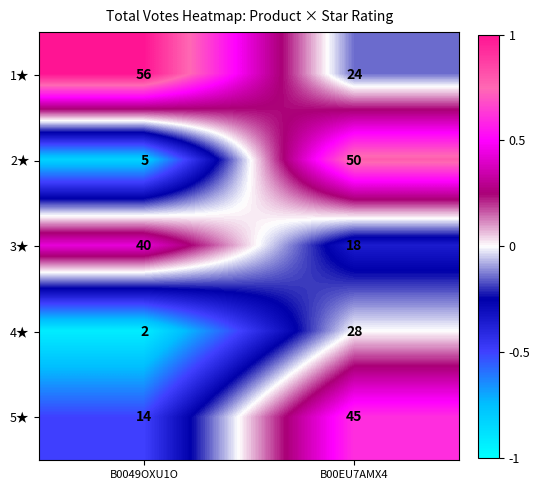

Reading left to right, what are all the values shown in this chart?

1★: B0049OXU1O=56	B00EU7AMX4=24
2★: B0049OXU1O=5	B00EU7AMX4=50
3★: B0049OXU1O=40	B00EU7AMX4=18
4★: B0049OXU1O=2	B00EU7AMX4=28
5★: B0049OXU1O=14	B00EU7AMX4=45